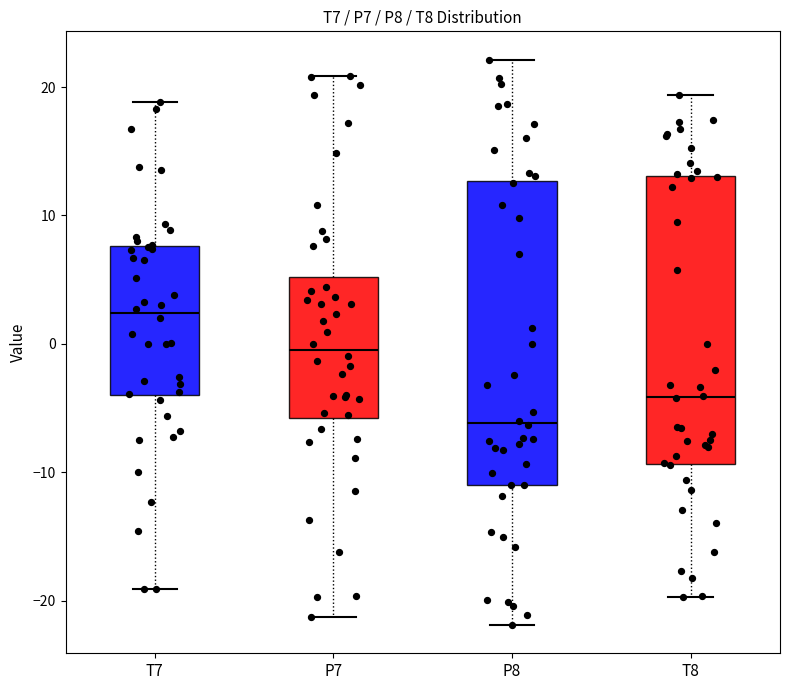

Reading left to right, transcribe this box plot: for each box, give where its median line is, the range the box spans, and where its two whiskers end, as read against the y-axis. The values are not printed on the chart, so give them approximately, as read against the axis.

T7: median 2, box -4 to 8, whiskers -19 to 19
P7: median 0, box -6 to 5, whiskers -21 to 21
P8: median -6, box -11 to 13, whiskers -22 to 22
T8: median -4, box -9 to 13, whiskers -20 to 19